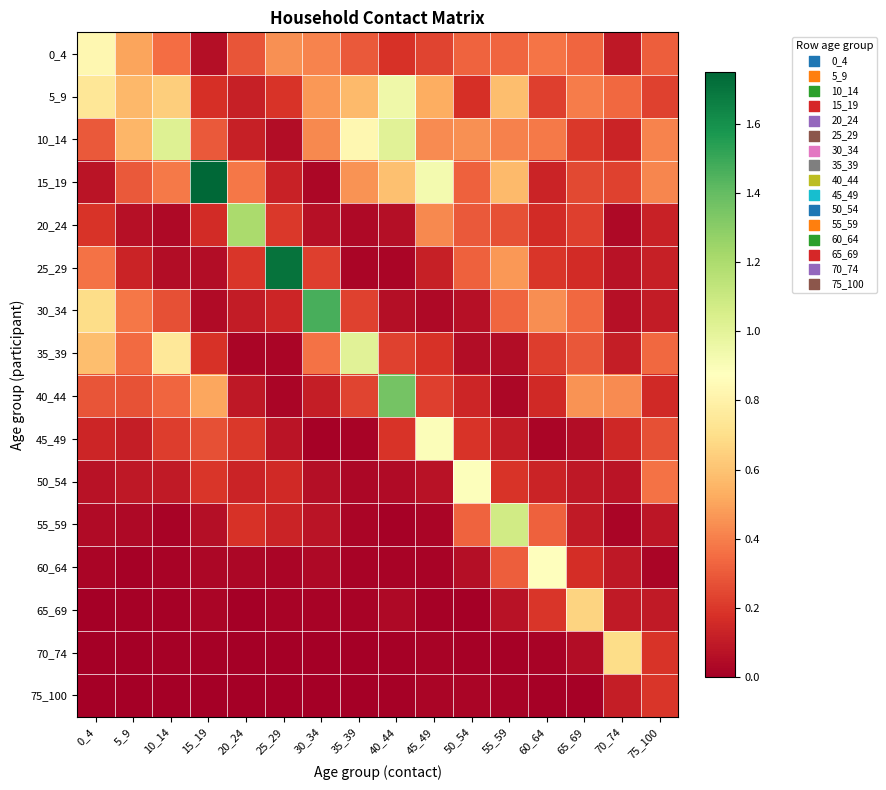

Reading right to left, extract all data points from this chart.

0_4: 75_100=0.3	70_74=0.1	65_69=0.3	60_64=0.4	55_59=0.3	50_54=0.3	45_49=0.2	40_44=0.2	35_39=0.3	30_34=0.4	25_29=0.4	20_24=0.3	15_19=0.1	10_14=0.4	5_9=0.5	0_4=0.8
5_9: 75_100=0.2	70_74=0.3	65_69=0.4	60_64=0.2	55_59=0.6	50_54=0.2	45_49=0.5	40_44=0.9	35_39=0.6	30_34=0.5	25_29=0.2	20_24=0.1	15_19=0.2	10_14=0.6	5_9=0.6	0_4=0.7
10_14: 75_100=0.4	70_74=0.1	65_69=0.2	60_64=0.4	55_59=0.4	50_54=0.4	45_49=0.4	40_44=1.0	35_39=0.8	30_34=0.4	25_29=0.1	20_24=0.1	15_19=0.3	10_14=1.0	5_9=0.6	0_4=0.3
15_19: 75_100=0.4	70_74=0.2	65_69=0.2	60_64=0.1	55_59=0.6	50_54=0.3	45_49=0.9	40_44=0.6	35_39=0.5	30_34=0.0	25_29=0.1	20_24=0.4	15_19=1.7	10_14=0.4	5_9=0.3	0_4=0.1
20_24: 75_100=0.1	70_74=0.0	65_69=0.2	60_64=0.2	55_59=0.3	50_54=0.3	45_49=0.4	40_44=0.1	35_39=0.0	30_34=0.1	25_29=0.2	20_24=1.2	15_19=0.2	10_14=0.0	5_9=0.1	0_4=0.2
25_29: 75_100=0.1	70_74=0.1	65_69=0.2	60_64=0.2	55_59=0.5	50_54=0.3	45_49=0.1	40_44=0.0	35_39=0.0	30_34=0.2	25_29=1.7	20_24=0.2	15_19=0.1	10_14=0.1	5_9=0.1	0_4=0.4
30_34: 75_100=0.1	70_74=0.1	65_69=0.3	60_64=0.4	55_59=0.3	50_54=0.1	45_49=0.0	40_44=0.1	35_39=0.2	30_34=1.5	25_29=0.1	20_24=0.1	15_19=0.0	10_14=0.3	5_9=0.4	0_4=0.7
35_39: 75_100=0.3	70_74=0.1	65_69=0.3	60_64=0.2	55_59=0.1	50_54=0.1	45_49=0.2	40_44=0.2	35_39=1.0	30_34=0.4	25_29=0.0	20_24=0.0	15_19=0.2	10_14=0.7	5_9=0.3	0_4=0.6
40_44: 75_100=0.2	70_74=0.4	65_69=0.5	60_64=0.2	55_59=0.0	50_54=0.1	45_49=0.2	40_44=1.4	35_39=0.2	30_34=0.1	25_29=0.0	20_24=0.1	15_19=0.5	10_14=0.3	5_9=0.3	0_4=0.3
45_49: 75_100=0.3	70_74=0.1	65_69=0.1	60_64=0.0	55_59=0.1	50_54=0.2	45_49=0.9	40_44=0.2	35_39=0.0	30_34=0.0	25_29=0.1	20_24=0.2	15_19=0.3	10_14=0.2	5_9=0.1	0_4=0.1
50_54: 75_100=0.4	70_74=0.1	65_69=0.1	60_64=0.1	55_59=0.2	50_54=0.9	45_49=0.1	40_44=0.0	35_39=0.0	30_34=0.1	25_29=0.2	20_24=0.1	15_19=0.2	10_14=0.1	5_9=0.1	0_4=0.1
55_59: 75_100=0.1	70_74=0.0	65_69=0.1	60_64=0.3	55_59=1.1	50_54=0.3	45_49=0.0	40_44=0.0	35_39=0.0	30_34=0.1	25_29=0.1	20_24=0.2	15_19=0.1	10_14=0.0	5_9=0.0	0_4=0.0
60_64: 75_100=0.0	70_74=0.1	65_69=0.2	60_64=0.9	55_59=0.3	50_54=0.1	45_49=0.0	40_44=0.0	35_39=0.0	30_34=0.0	25_29=0.0	20_24=0.0	15_19=0.0	10_14=0.0	5_9=0.0	0_4=0.0
65_69: 75_100=0.1	70_74=0.1	65_69=0.7	60_64=0.2	55_59=0.1	50_54=0.0	45_49=0.0	40_44=0.0	35_39=0.0	30_34=0.0	25_29=0.0	20_24=0.0	15_19=0.0	10_14=0.0	5_9=0.0	0_4=0.0
70_74: 75_100=0.2	70_74=0.7	65_69=0.1	60_64=0.0	55_59=0.0	50_54=0.0	45_49=0.0	40_44=0.0	35_39=0.0	30_34=0.0	25_29=0.0	20_24=0.0	15_19=0.0	10_14=0.0	5_9=0.0	0_4=0.0
75_100: 75_100=0.2	70_74=0.1	65_69=0.0	60_64=0.0	55_59=0.0	50_54=0.0	45_49=0.0	40_44=0.0	35_39=0.0	30_34=0.0	25_29=0.0	20_24=0.0	15_19=0.0	10_14=0.0	5_9=0.0	0_4=0.0